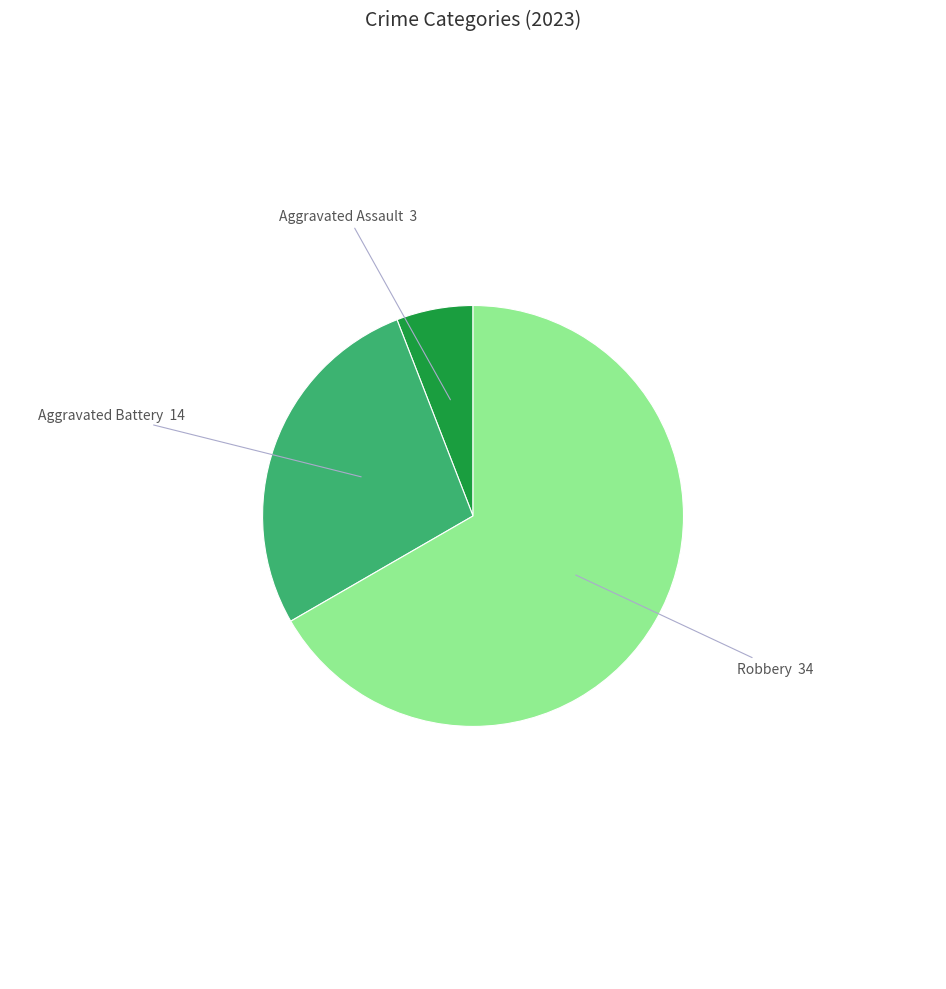

Does any single category account for the majority?

Yes